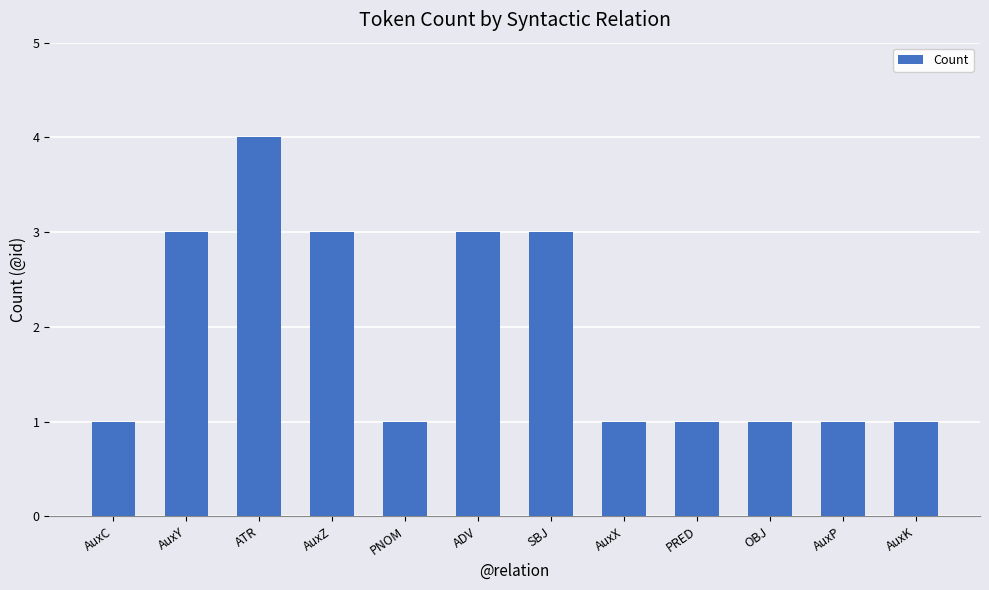

What position from the right is AuxX?

5